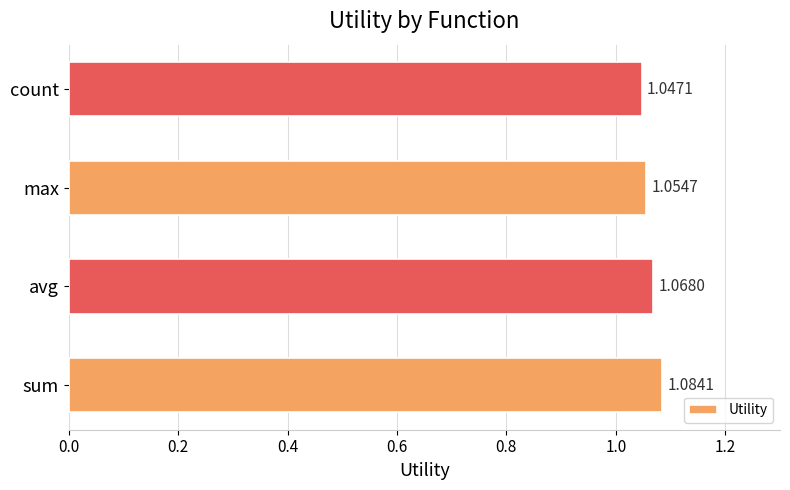

Which has a higher value, avg or count?

avg